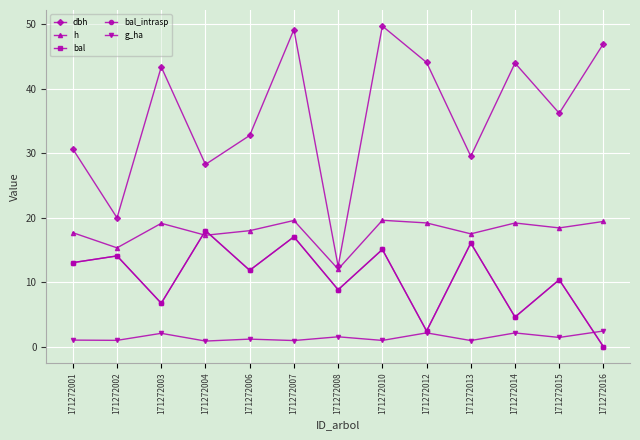

Where is the first local maximum for g_ha?

171272003